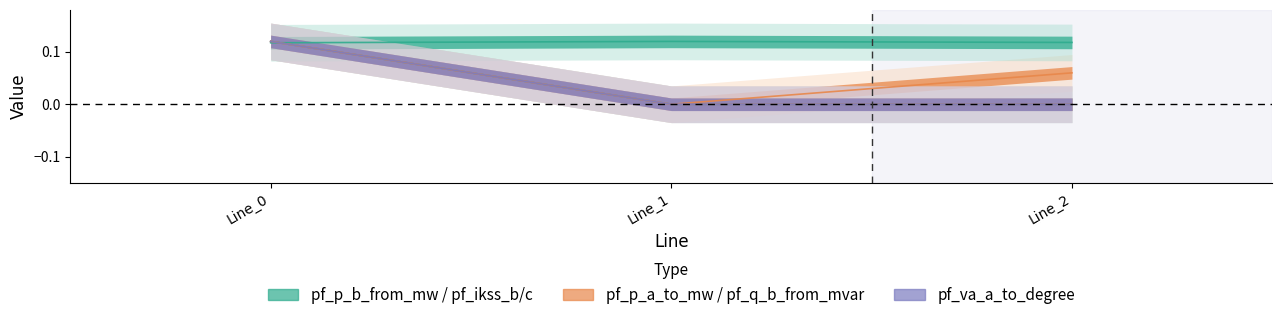

Is it true that pf_q_b_from_mvar equals 0.0 at Line_1?

True